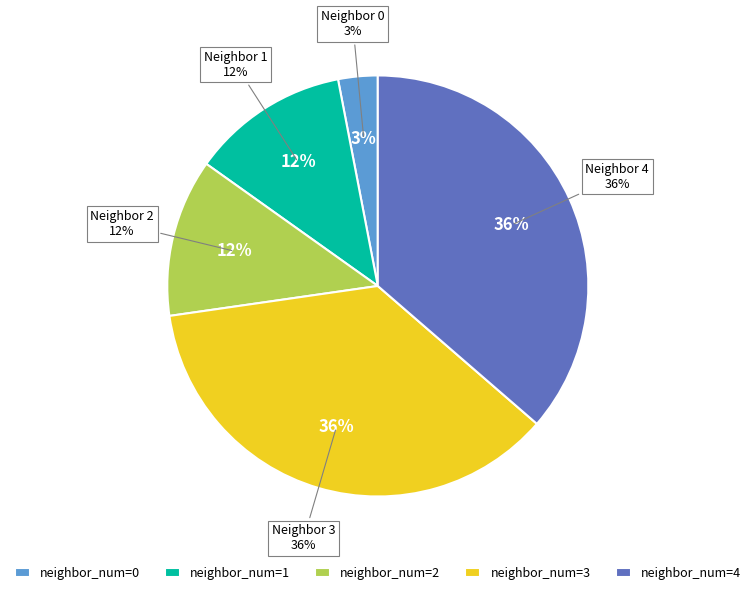

Is 1 the majority of the pie?

No